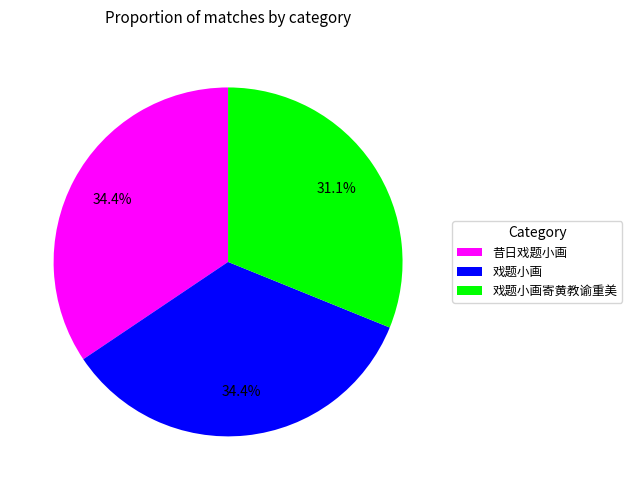

Between 昔日戏题小画 and 戏题小画寄黄教谕重美, which is larger?

昔日戏题小画